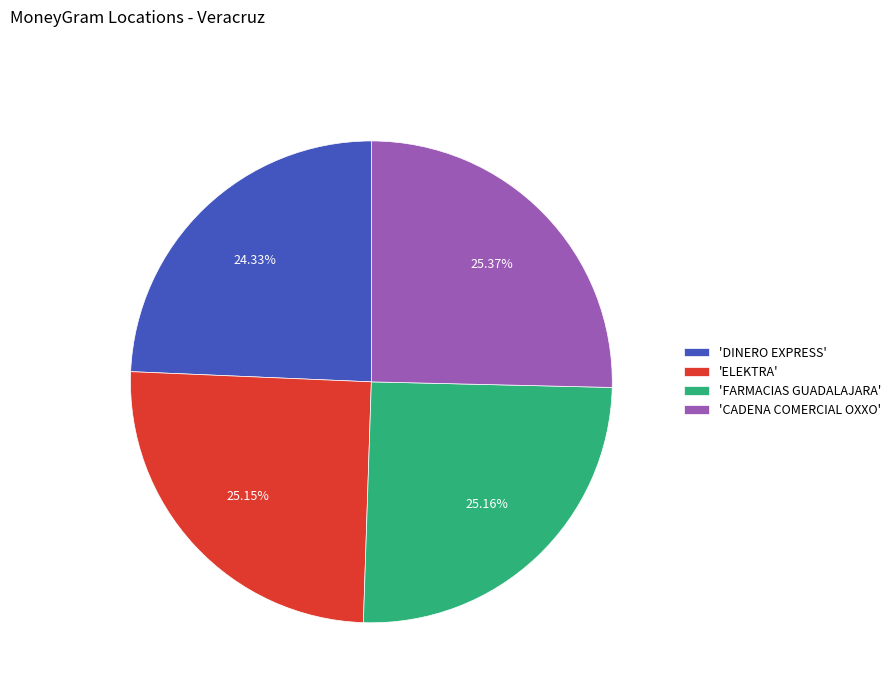

Do 'DINERO EXPRESS' and 'FARMACIAS GUADALAJARA' together represent more than half of the pie?

No